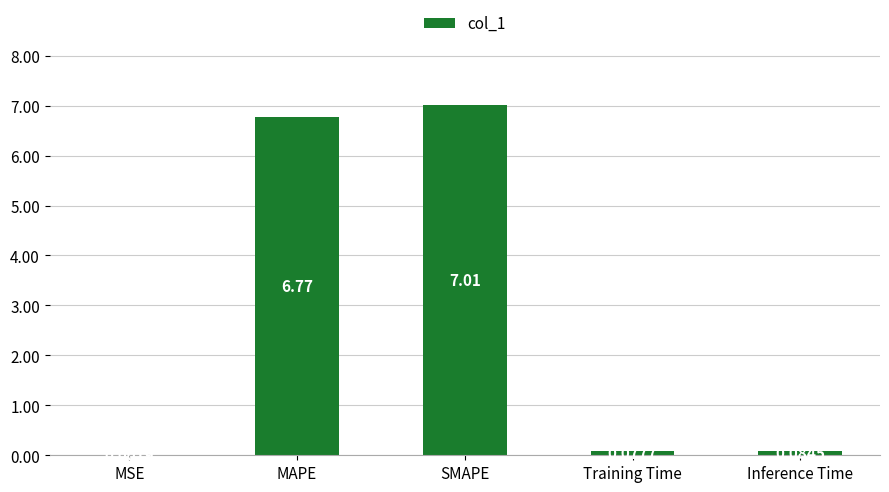

Which has a higher value, Inference Time or MAPE?

MAPE